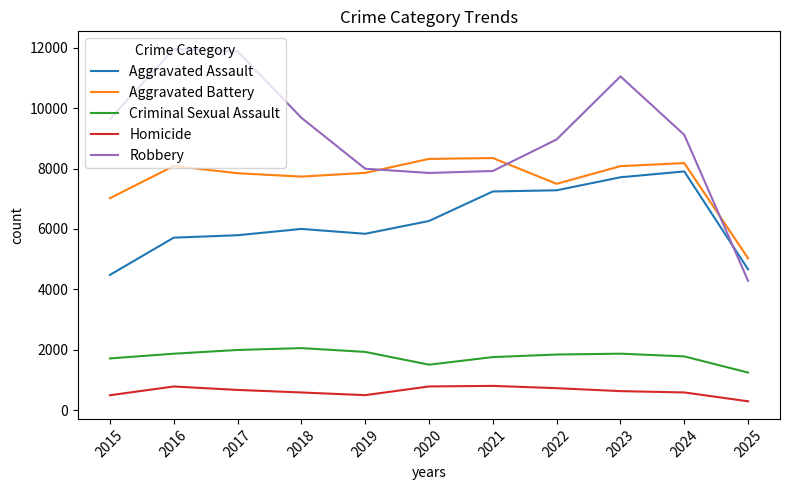

True or false: Criminal Sexual Assault and Aggravated Assault intersect in this chart.

False